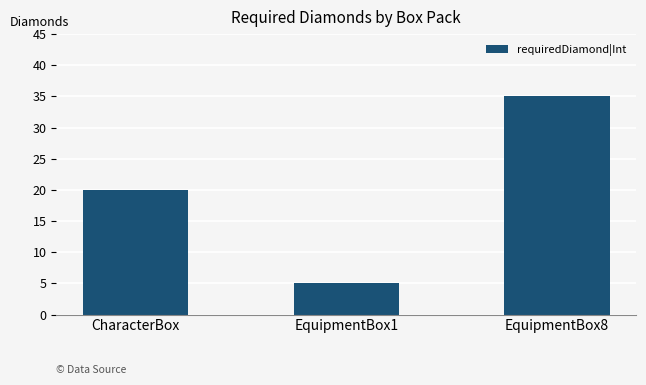

What position from the left is EquipmentBox8?

3